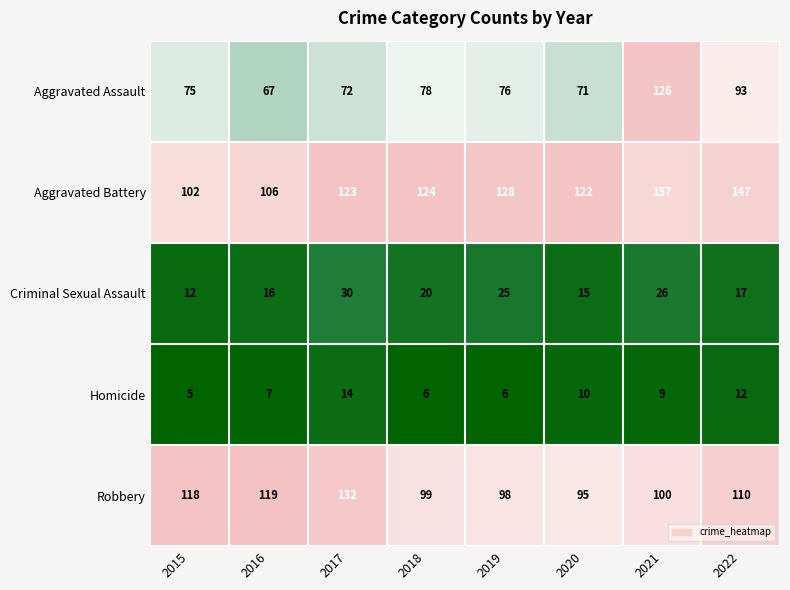

What is the difference between the highest and lowest values at 2016?

112